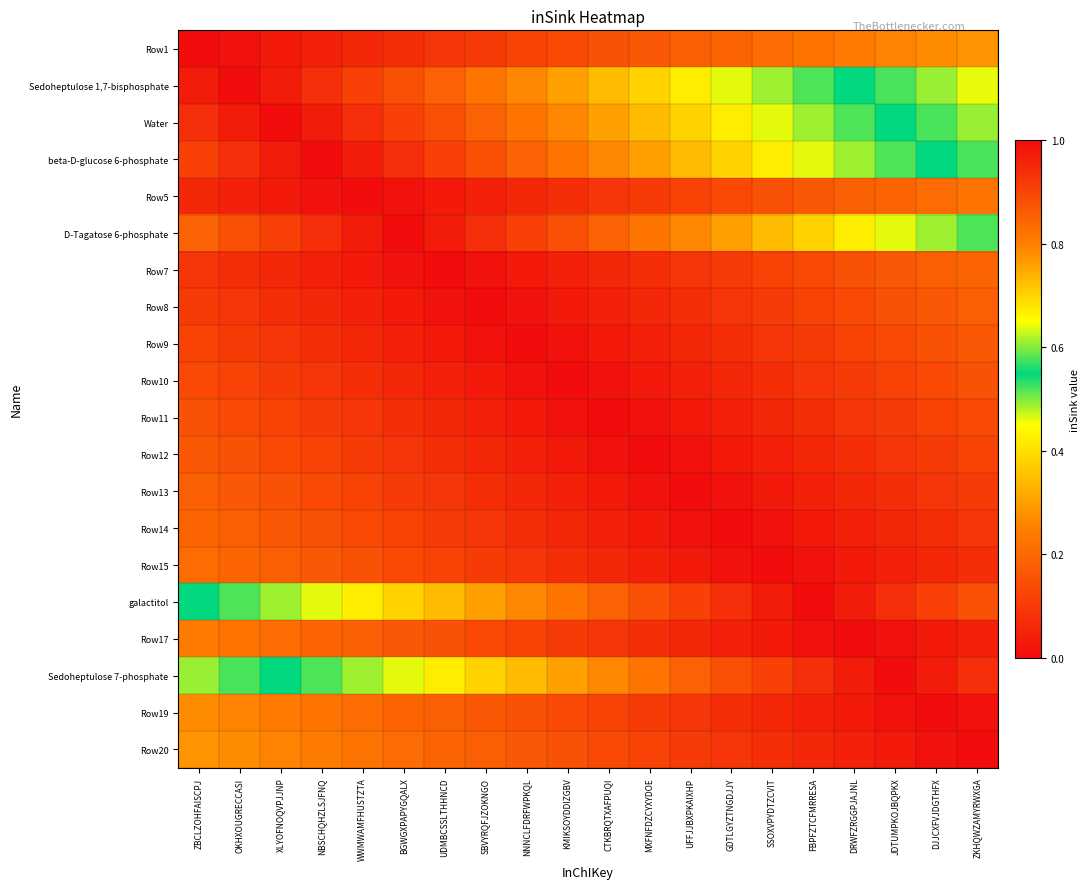

Which label corresponds to the smallest value in the chart?

ZBCLZOHFAISCPJ